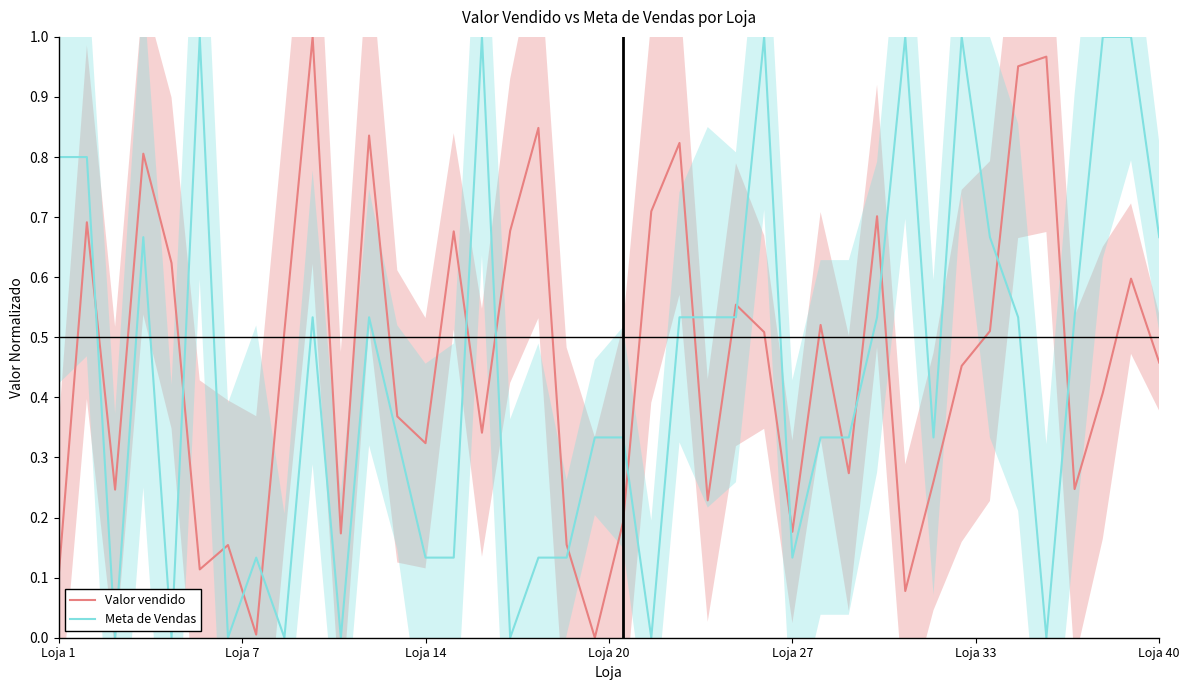

What position from the right is 14?

26